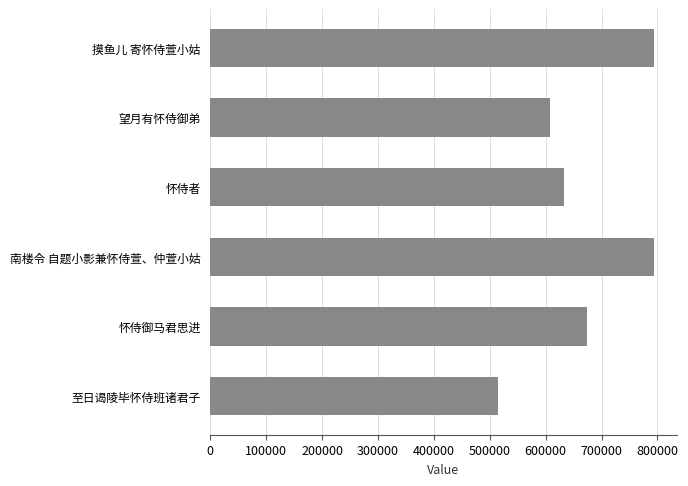

What is the approximate value at 南楼令 自题小影兼怀侍萱、仲萱小姑, to the nearest 50?

794750